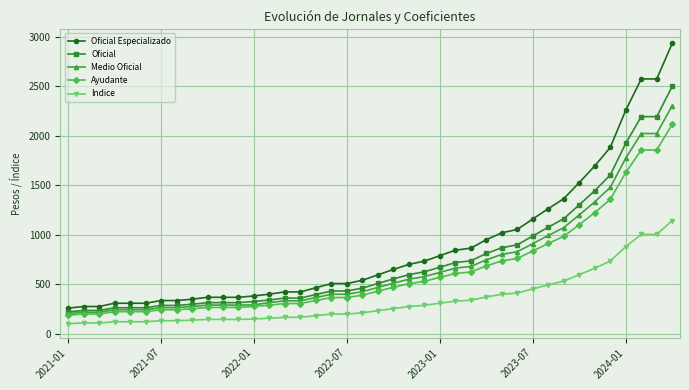

Count the number of data series in this chart.

5